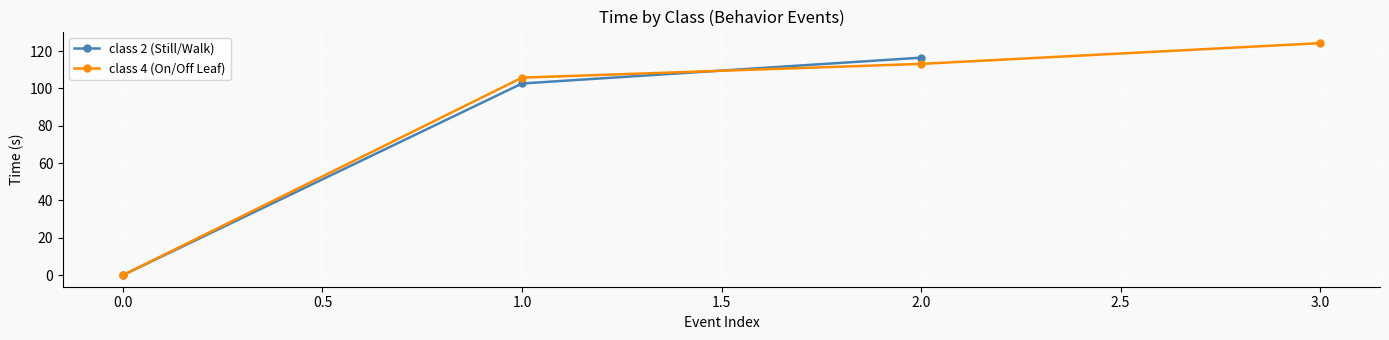

Rank the series by their average value, from highest to lowest.

ON Leaf, Walk/Still